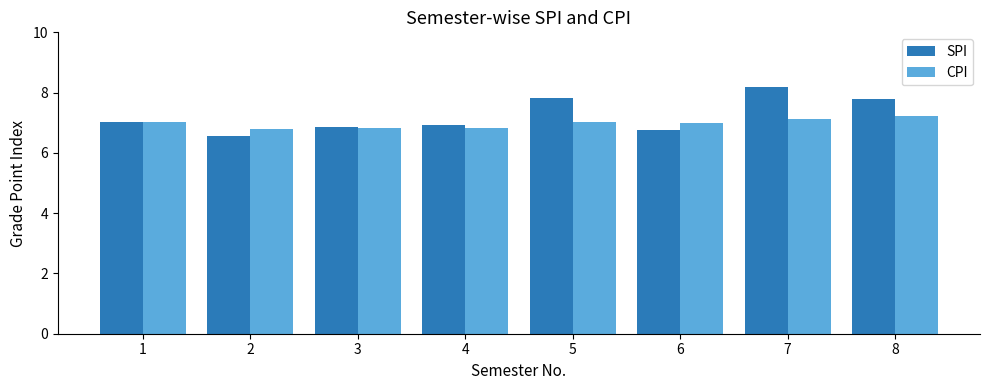

What is the value of the SPI bar at the 4th from the left?

6.9